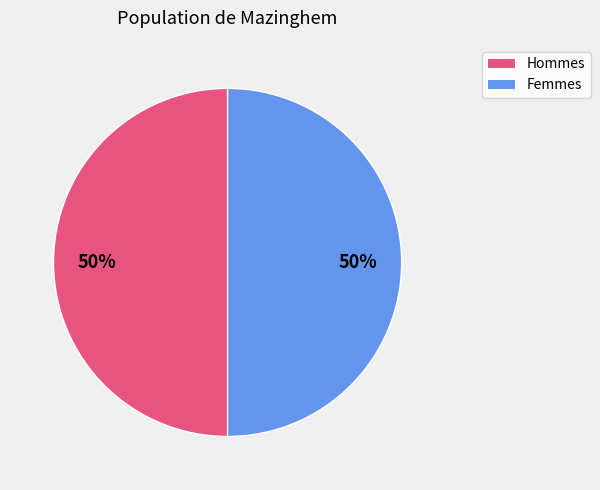

To the nearest percent, what is the average slice percentage?

50%